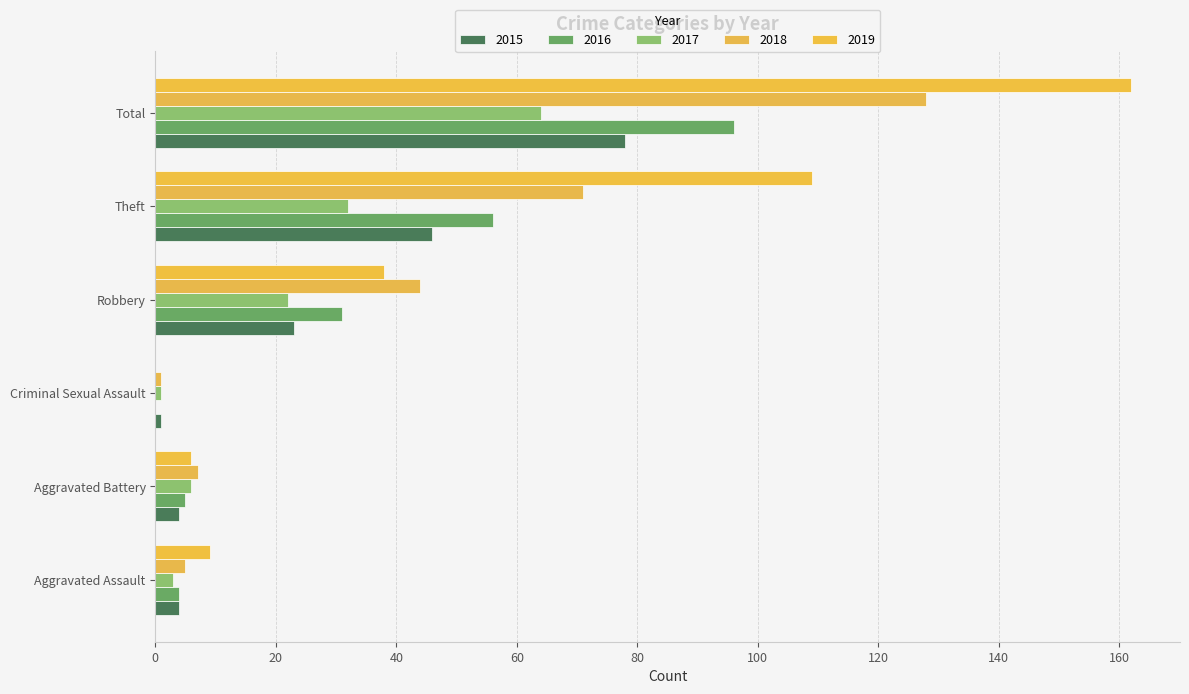

What is the value of the 2017 bar at the 2nd from the left?

6